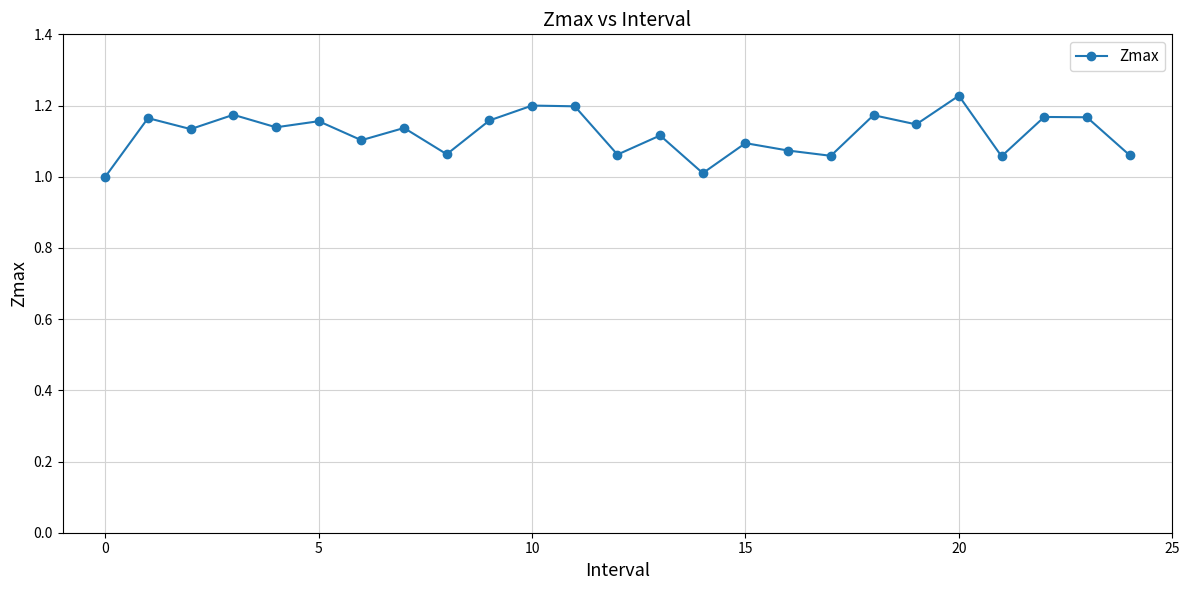

What is the sum of all values?

28.0